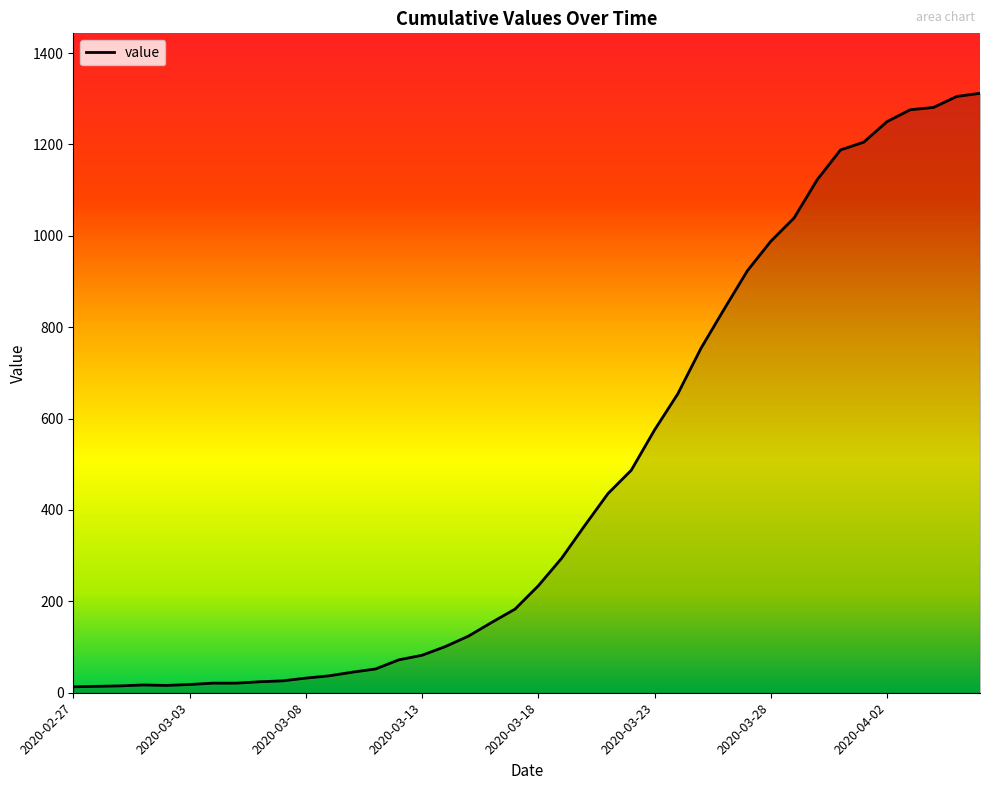

What is the maximum value shown in the chart?

1312